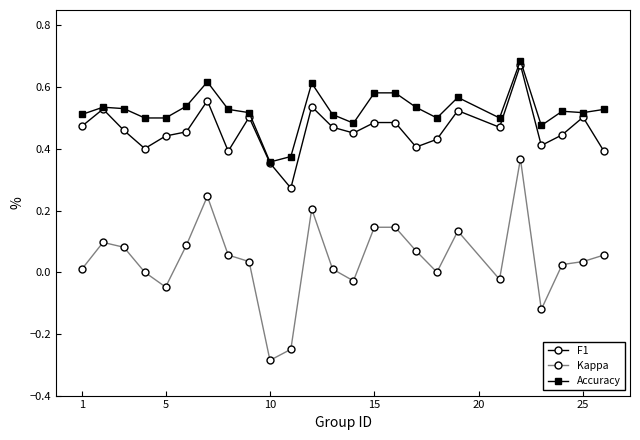

True or false: F1 and Kappa intersect in this chart.

False